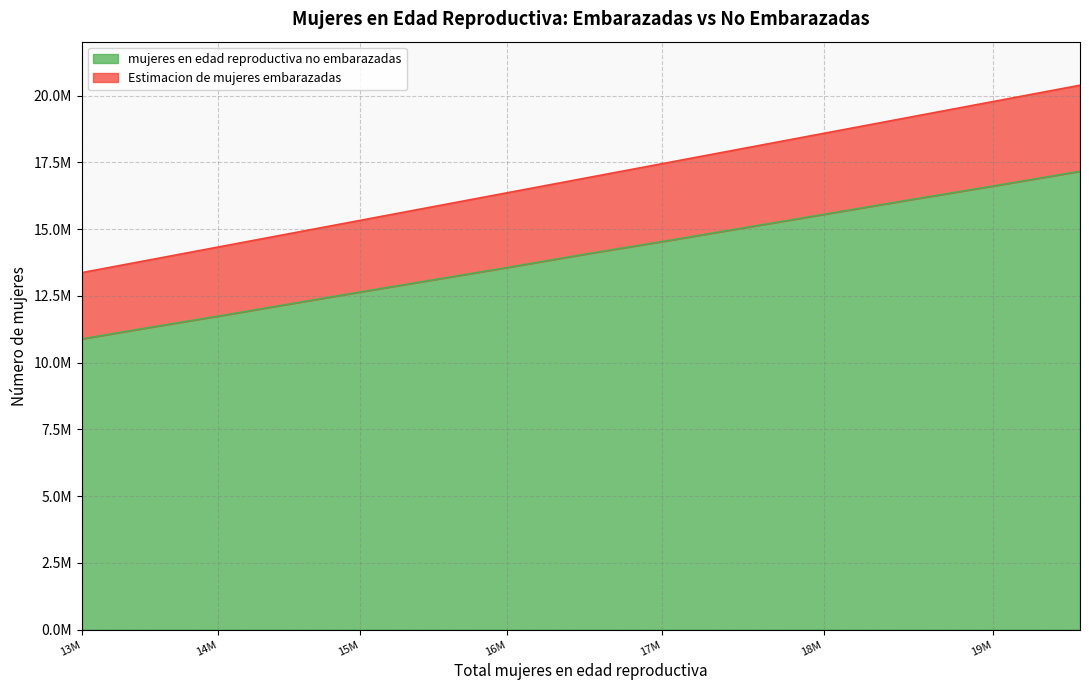

True or false: mujeres en edad reproductiva no embarazadas and Estimacion de mujeres embarazadas intersect in this chart.

False